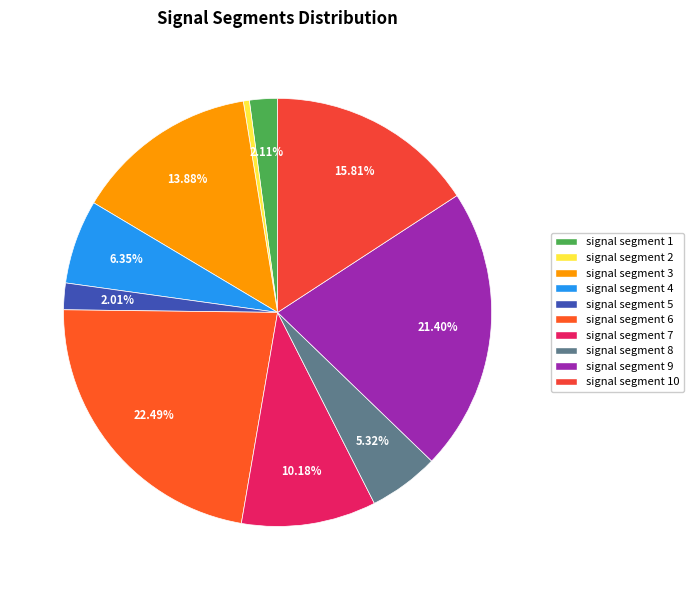

To the nearest percent, what is the average slice percentage?

10%